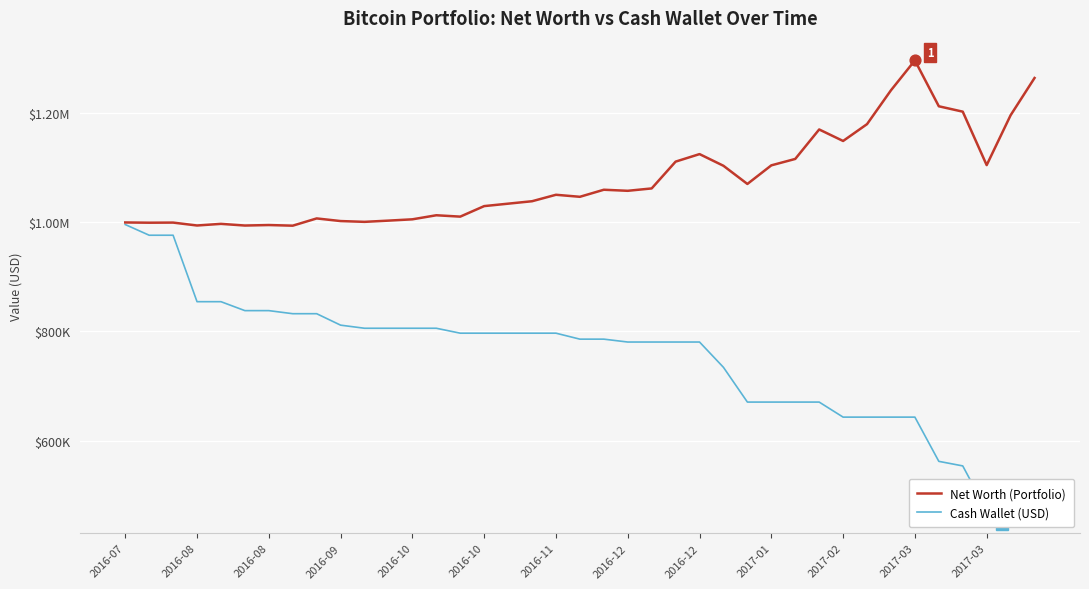

At how many categories does at least one series exceed 859705?

39